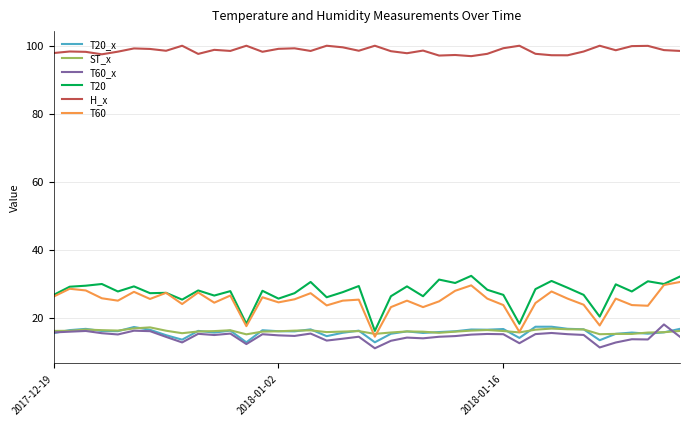

Count the number of data series in this chart.

6